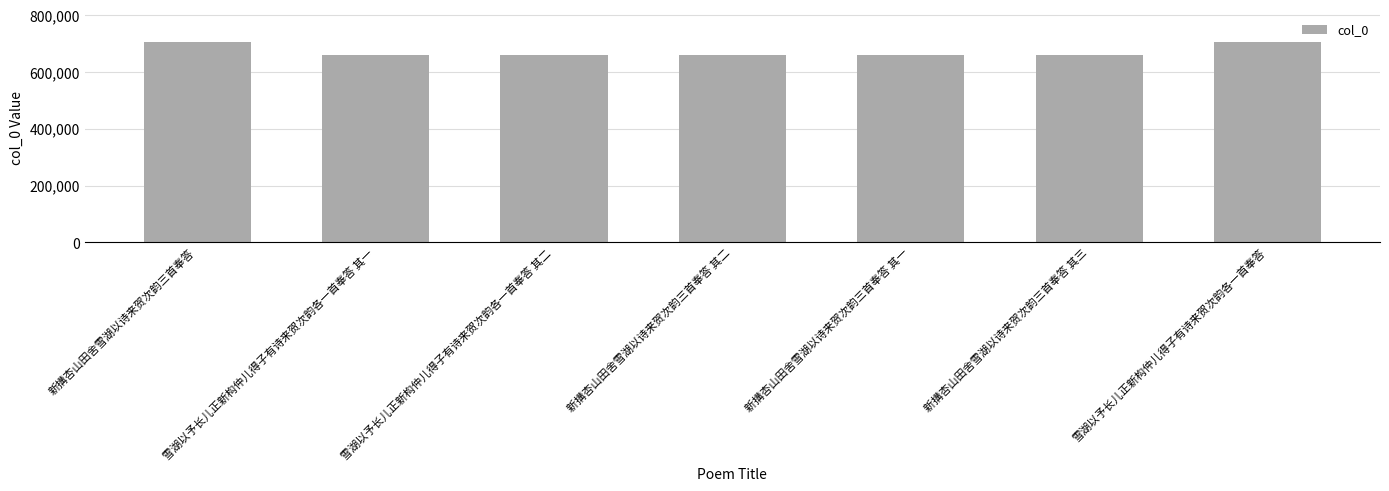

What is the difference between the values at 新搆杏山田舍雪湖以诗来贺次韵三首奉答 and 新搆杏山田舍雪湖以诗来贺次韵三首奉答 其二?

42829